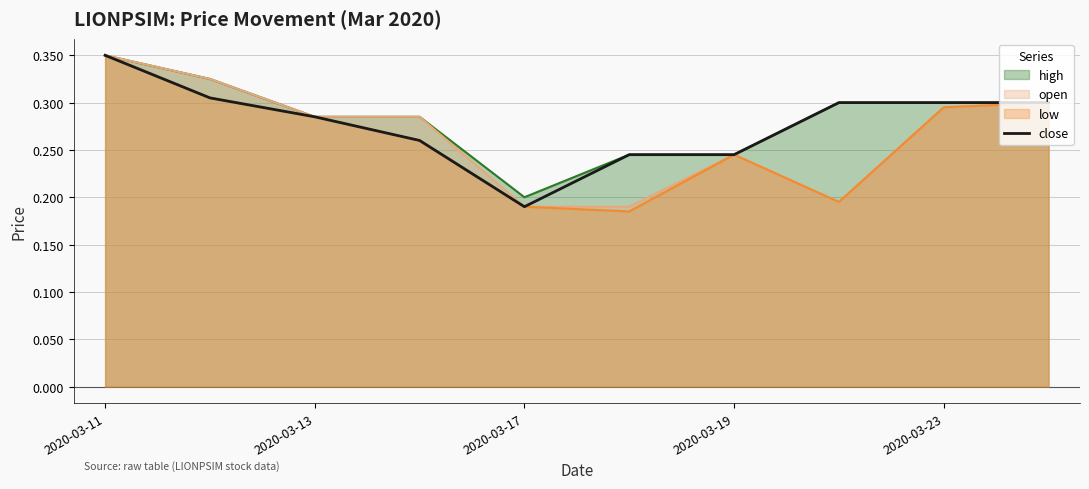

Which category has the highest value in the close series?

2020-03-11